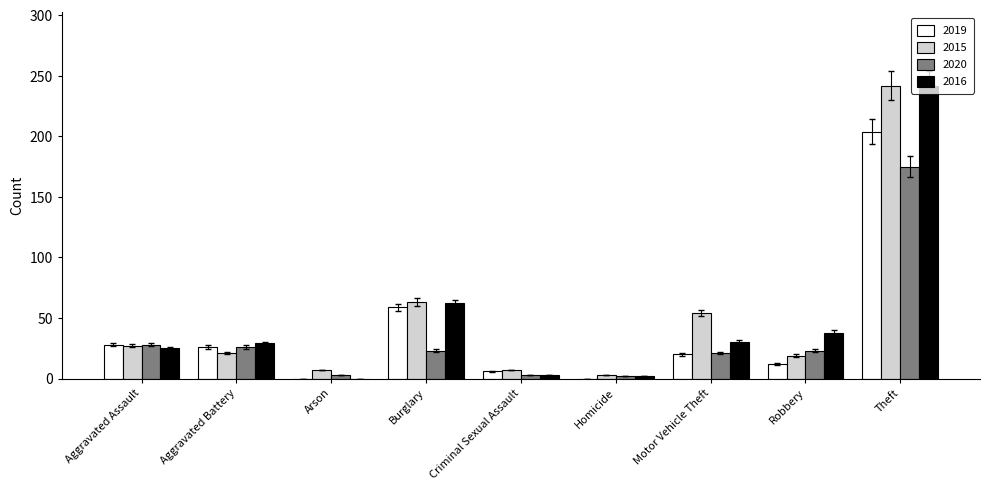

Count the number of categories in the chart.

9